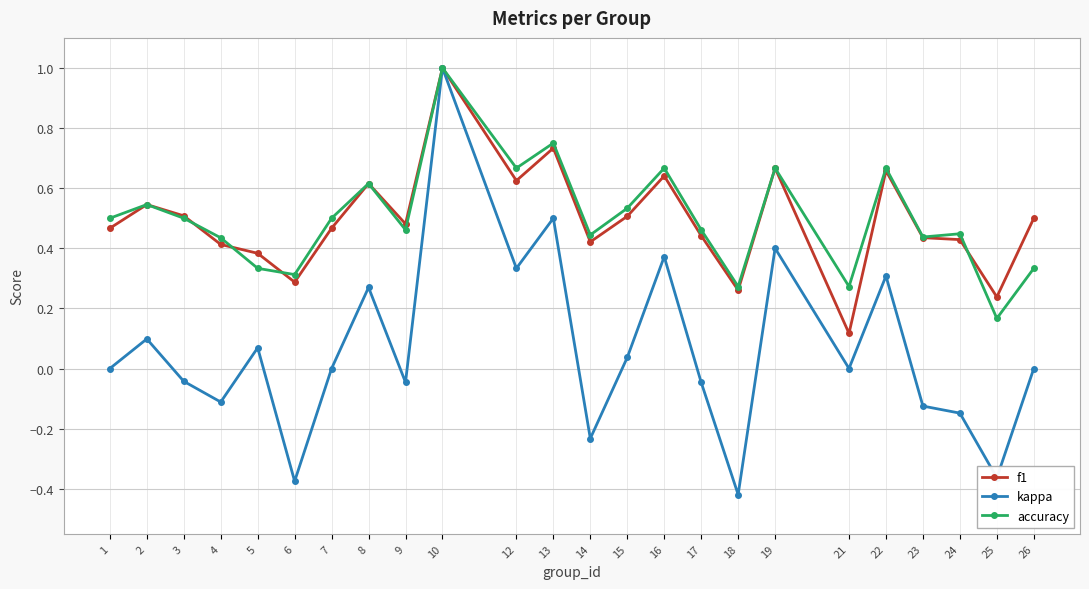

The f1 series shows 0.4 at 24. True or false?

True